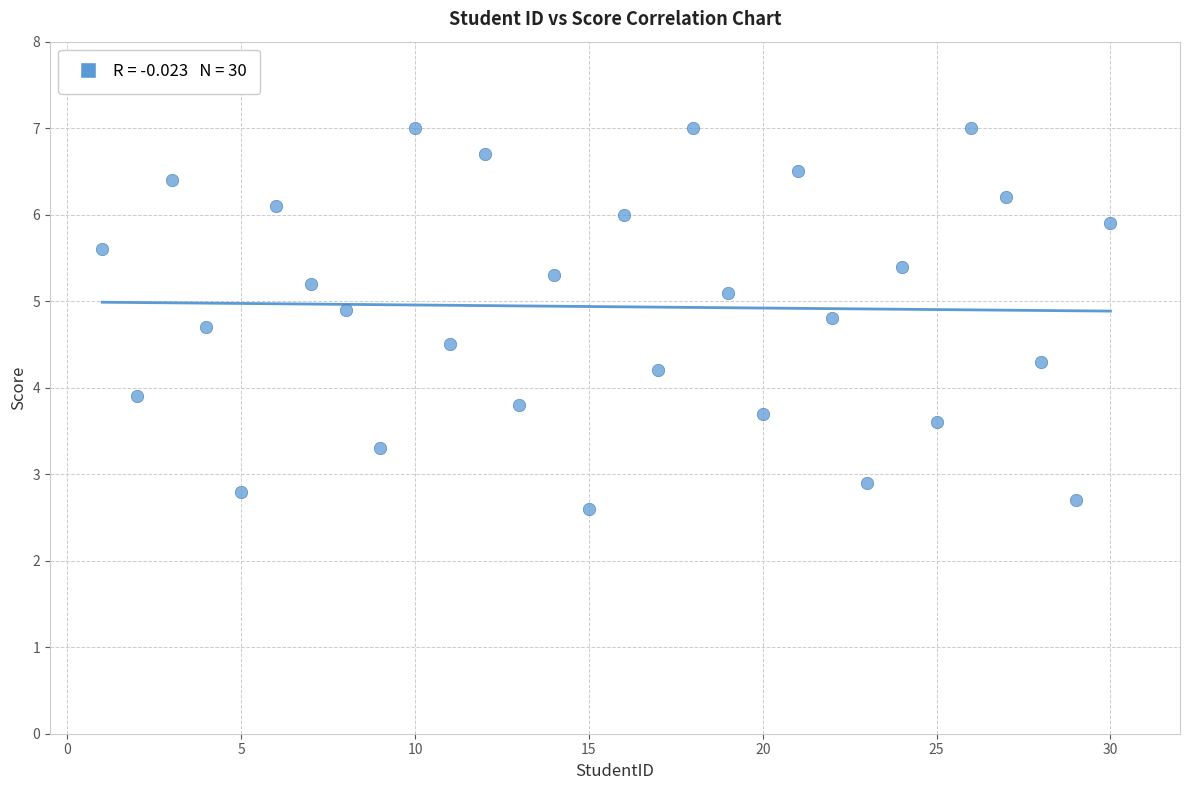

What Y value in the scatter plot is closest to 4?

3.9